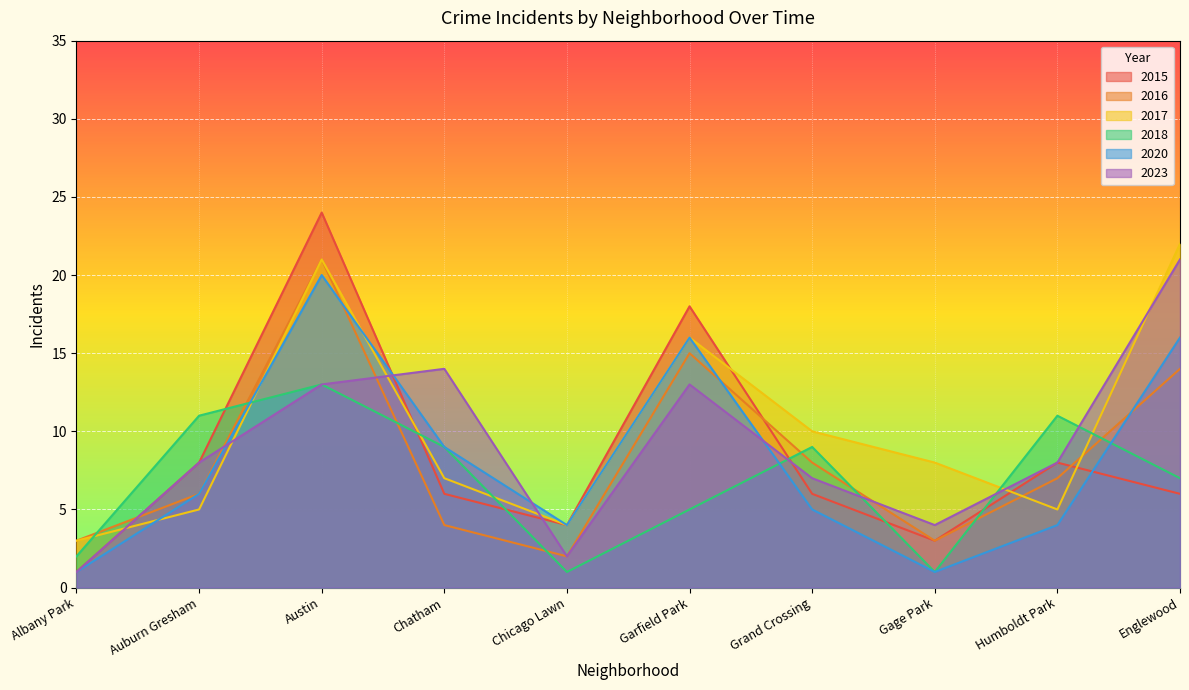

What is the difference between the second highest and minimum values in the 2018 series?

10